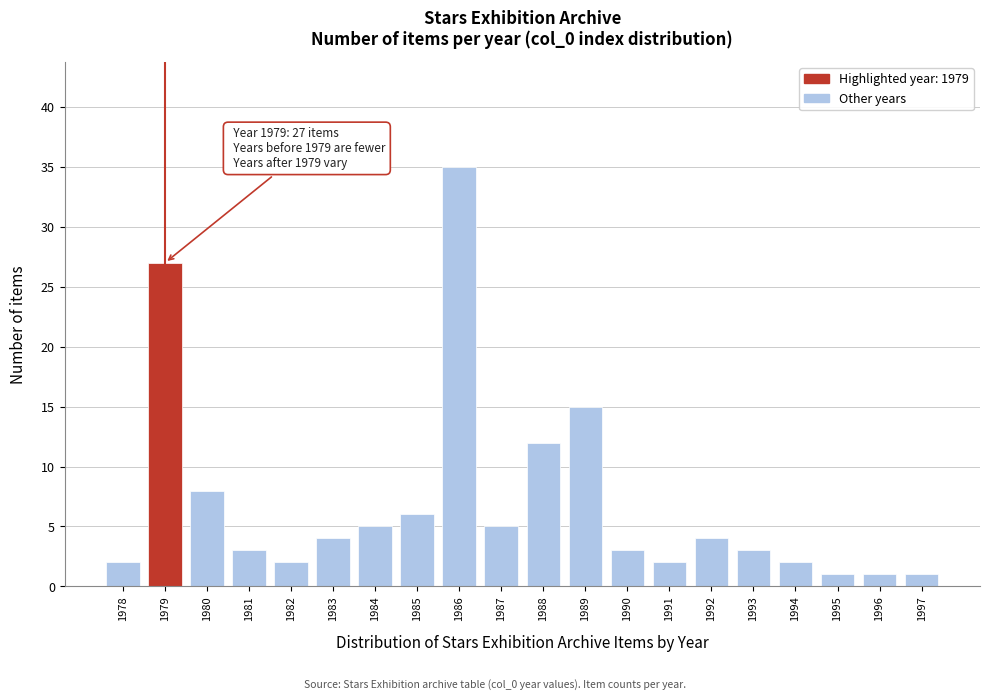

Reading left to right, list all the values displayed in this chart.

2	27	8	3	2	4	5	6	35	5	12	15	3	2	4	3	2	1	1	1